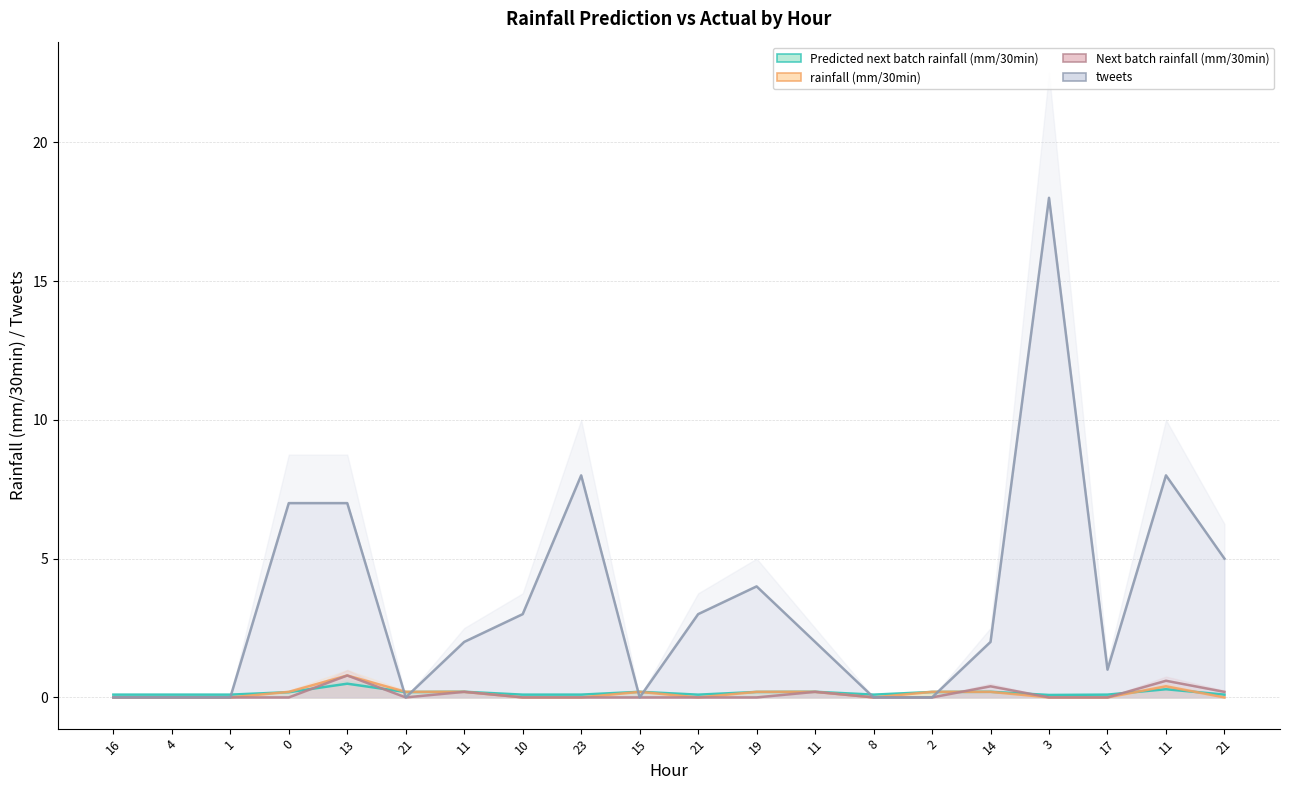

How many interior local peaks does the Next batch rainfall (mm/30min) series have?

5